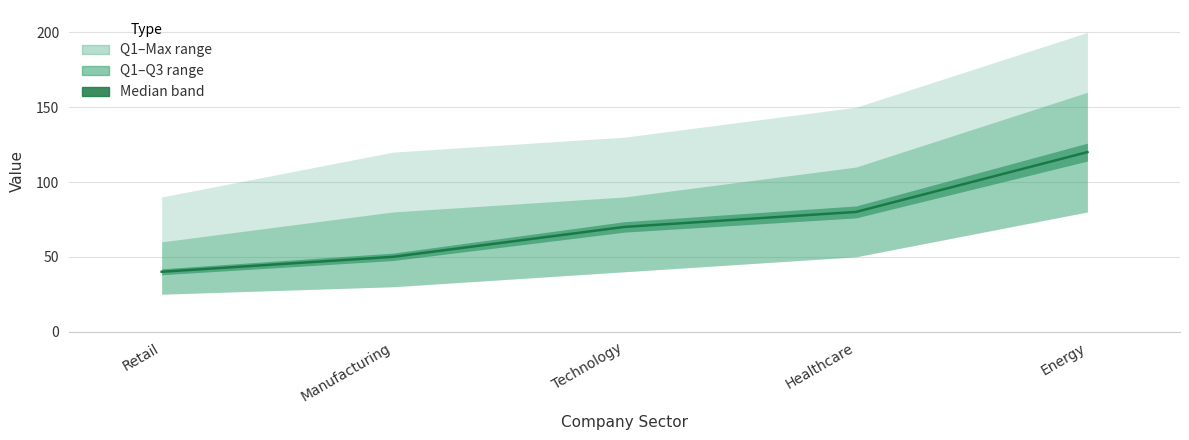

How many values exceed 70?

2